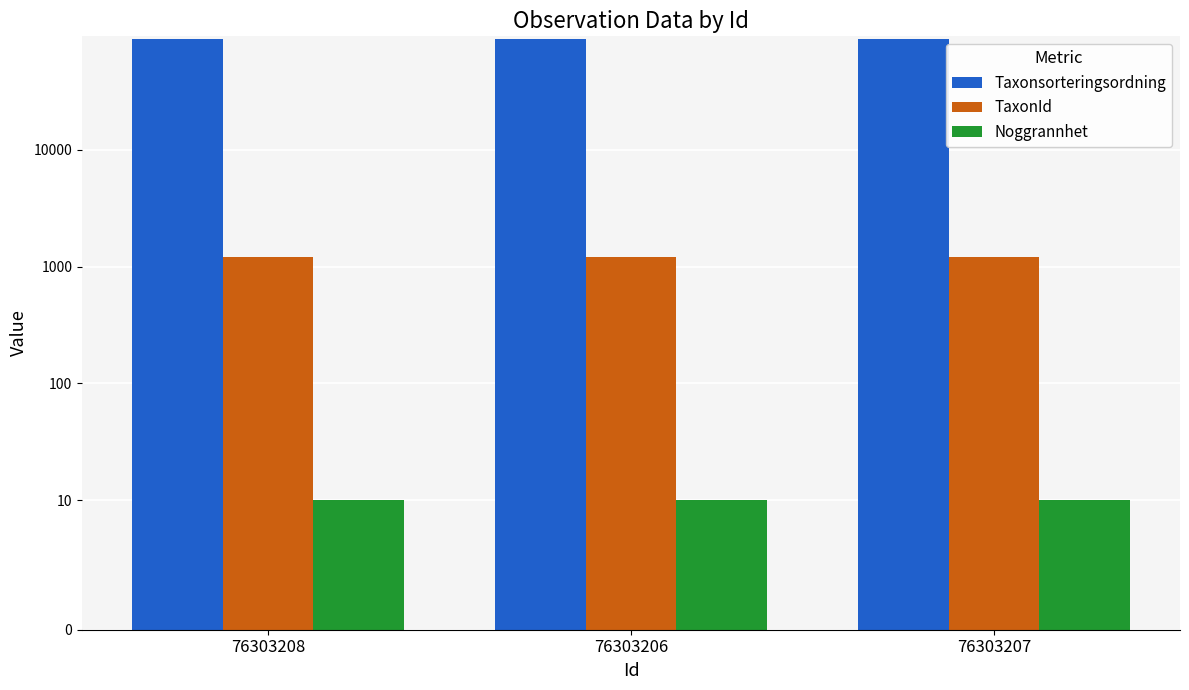

What is the difference between the Taxonsorteringsordning values at 76303208 and 76303207?

11